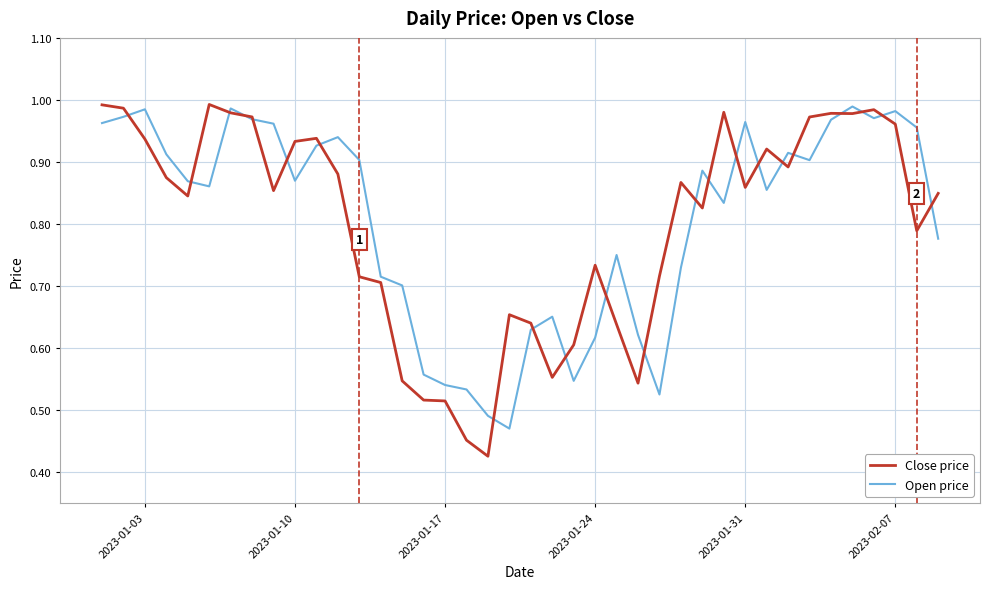

Which series has the largest range (max minus min)?

Close price